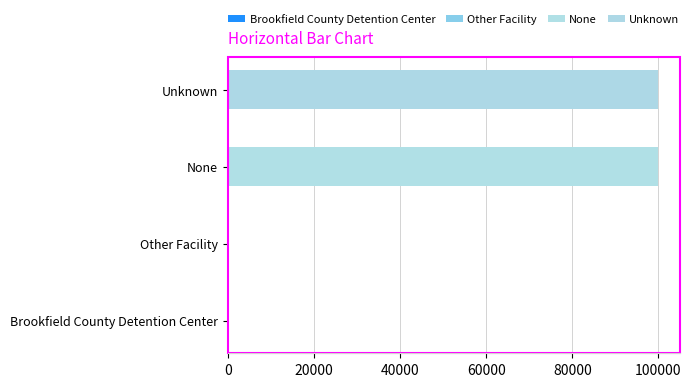

Count the number of values greater than 99998.

1